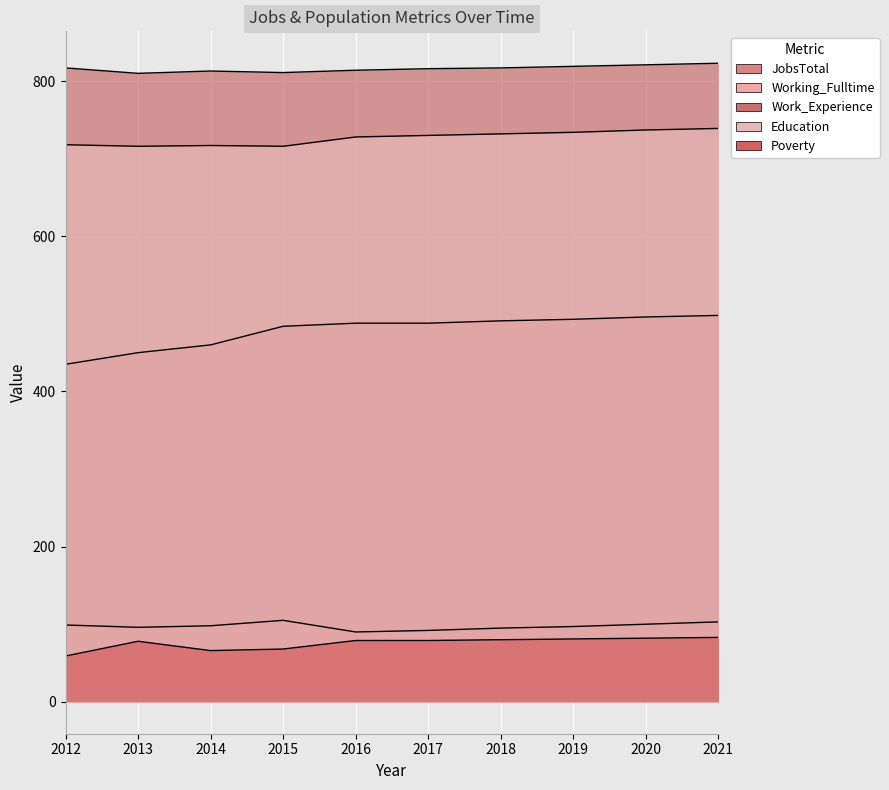

Read the Work_Experience value at 2014, to the nearest 10.

810